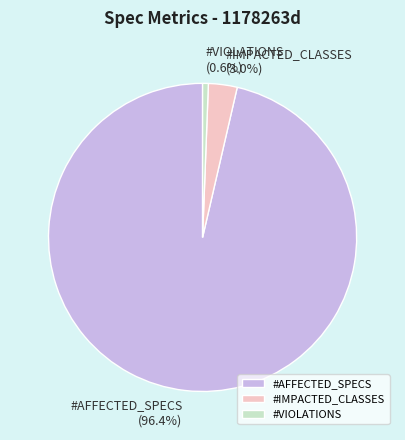

Which slice is the smallest?

#VIOLATIONS (0.6%)